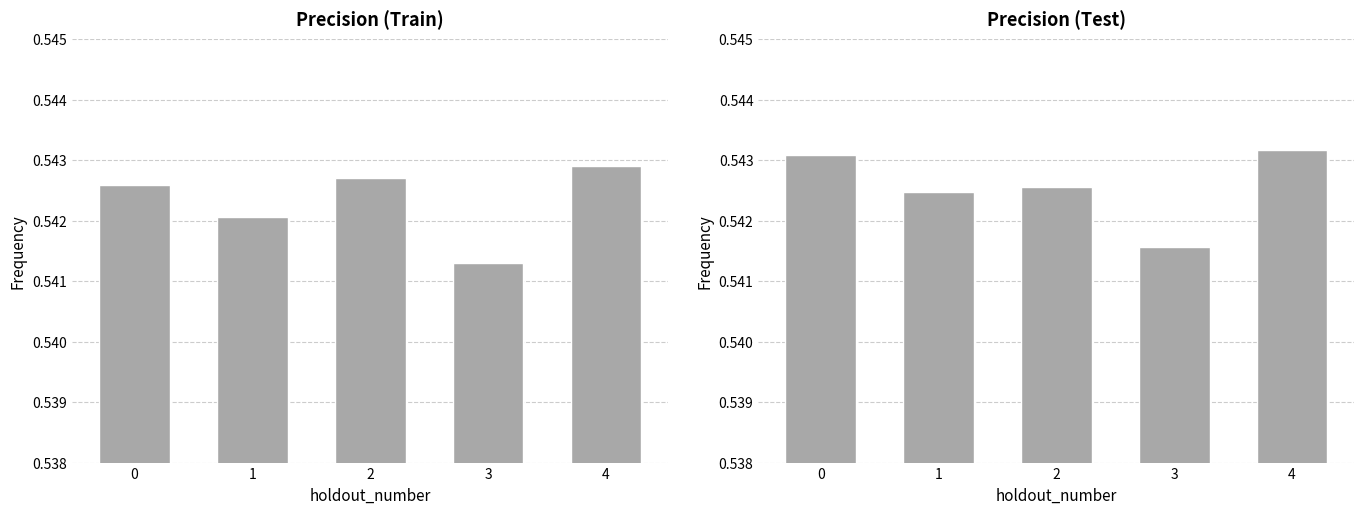

List the labels in order of value, smallest first.

3, 1, 2, 0, 4